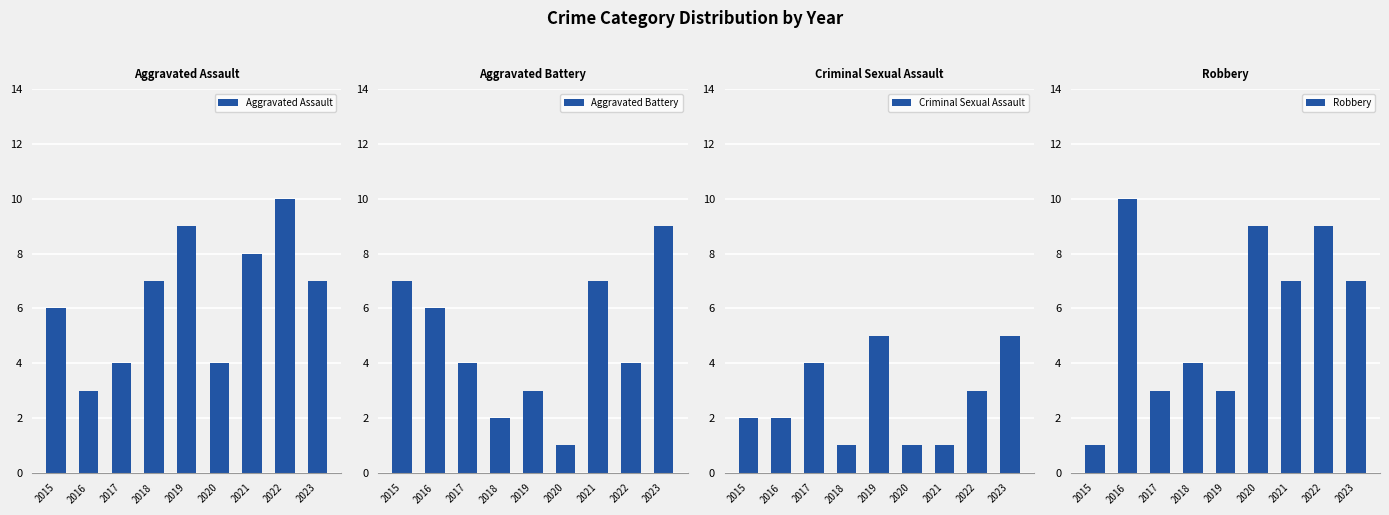

Where is Criminal Sexual Assault nearest to the value 3?

2022